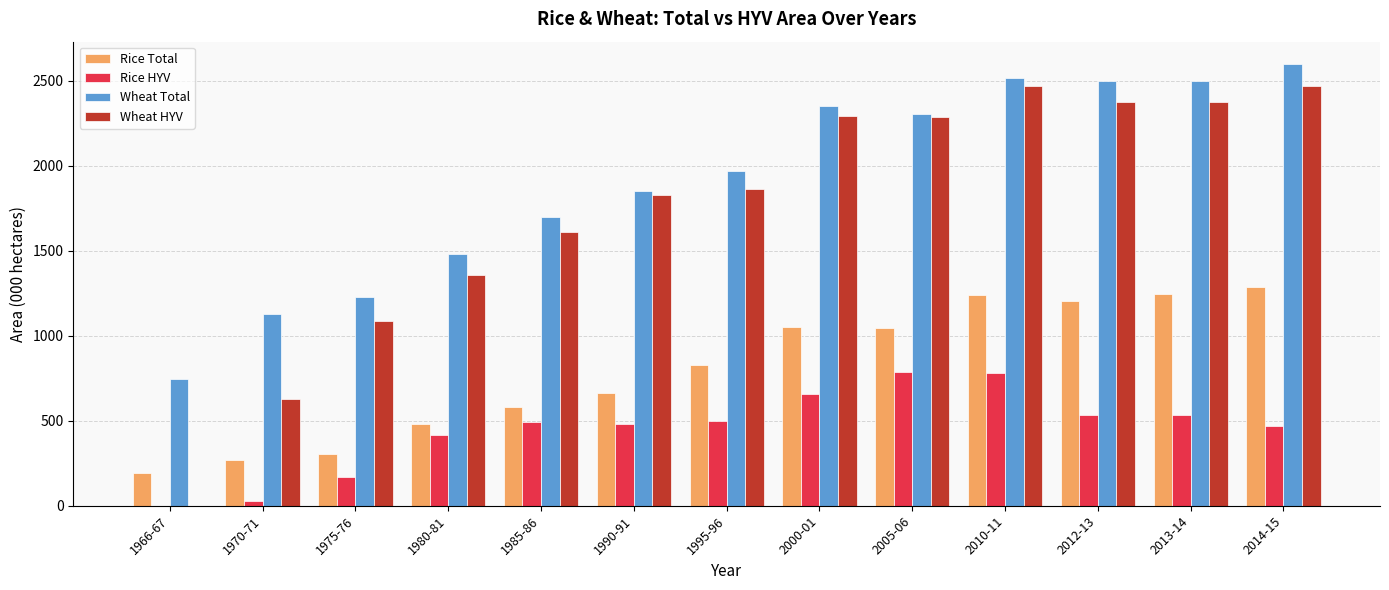

The value of Wheat Total at 1970-71 is 1129.3. True or false?

True